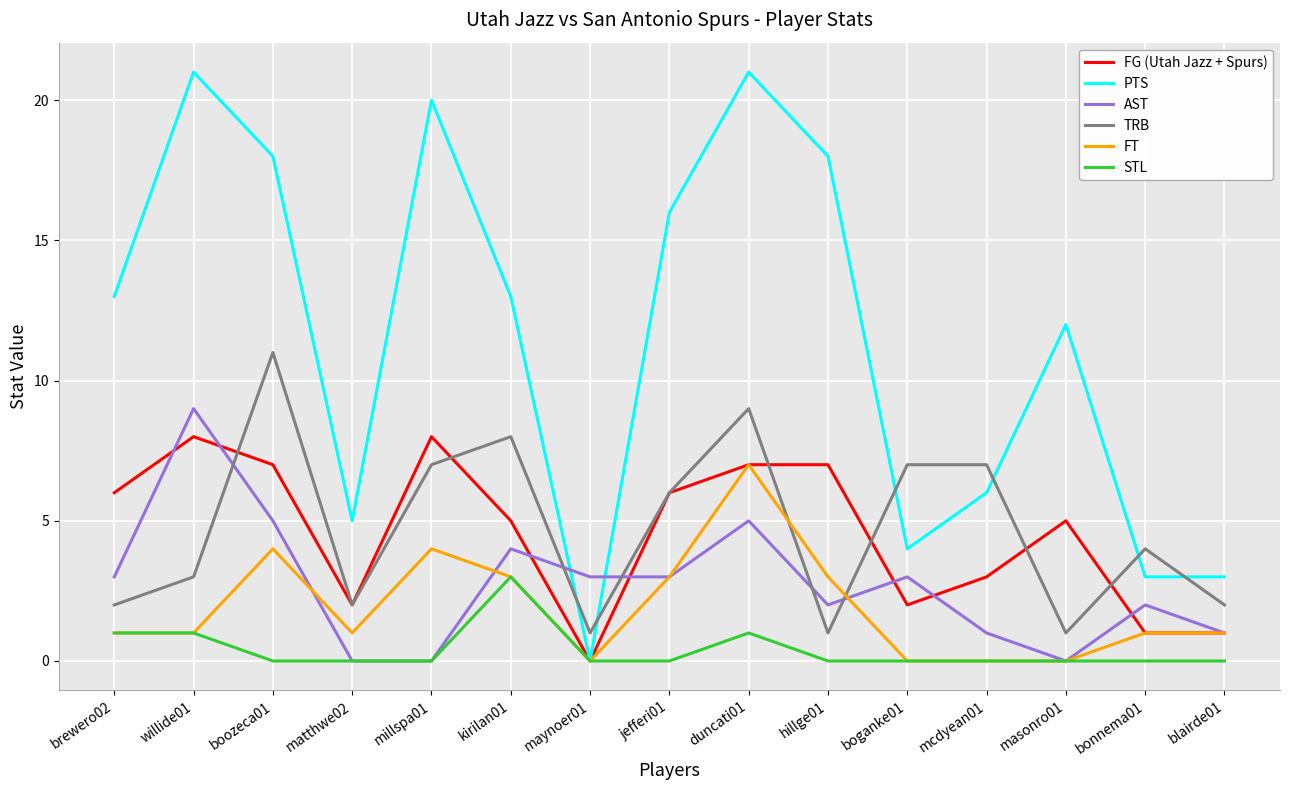

Which series has the largest range (max minus min)?

PTS